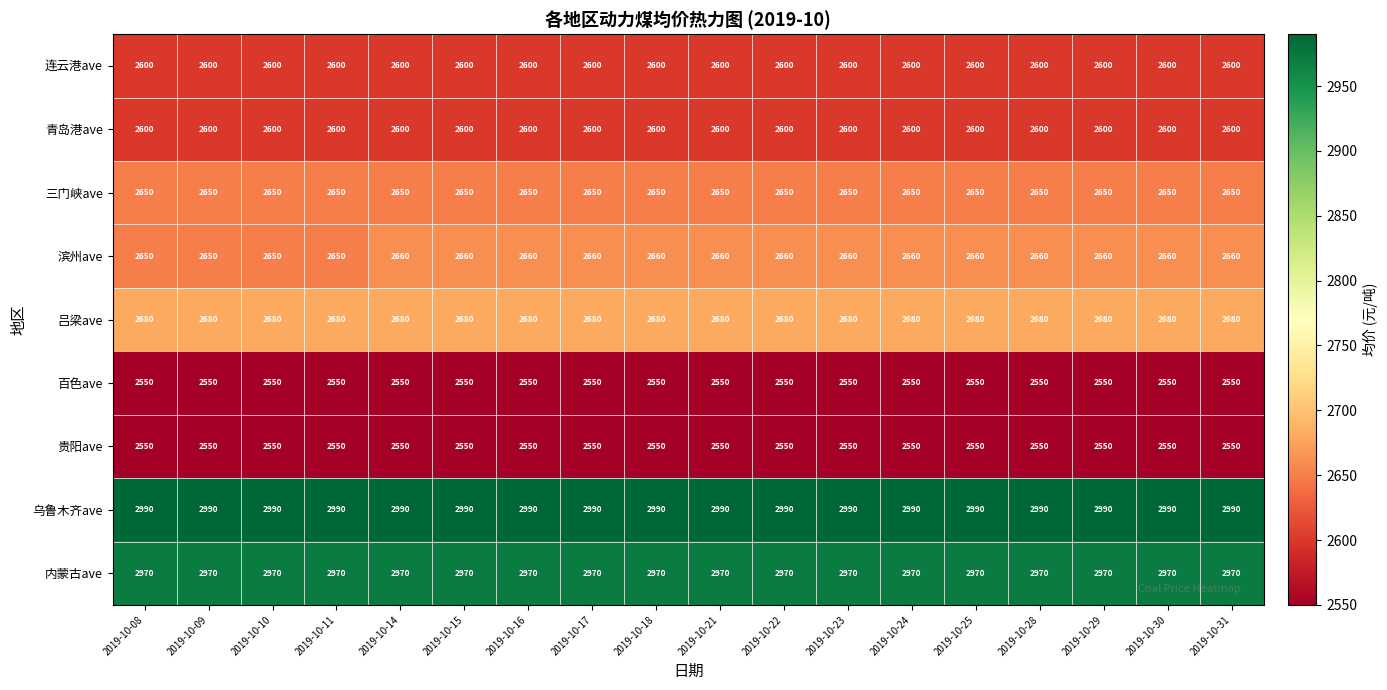

What is the total value across all series at 2019-10-22?

24250